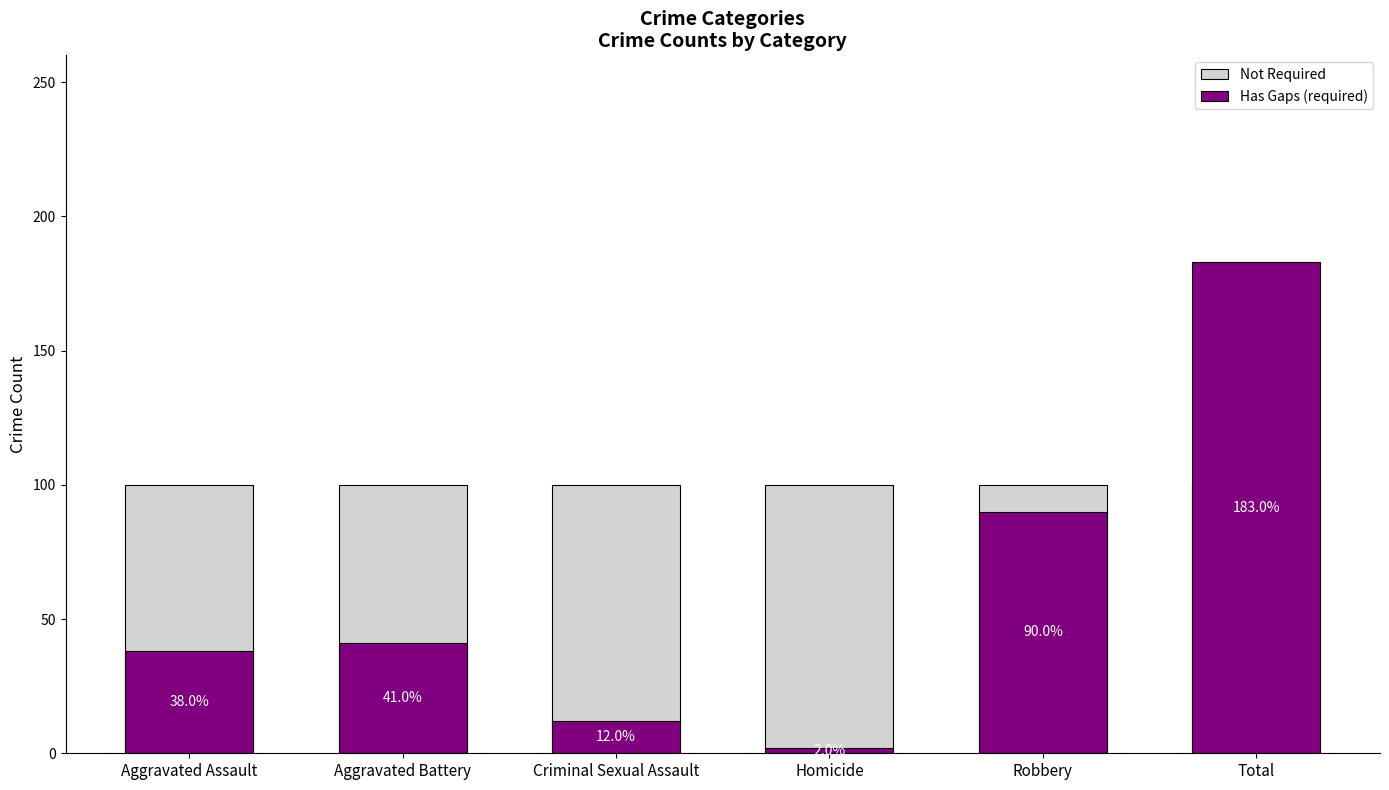

Which category has the highest value in the Not Required series?

Aggravated Assault